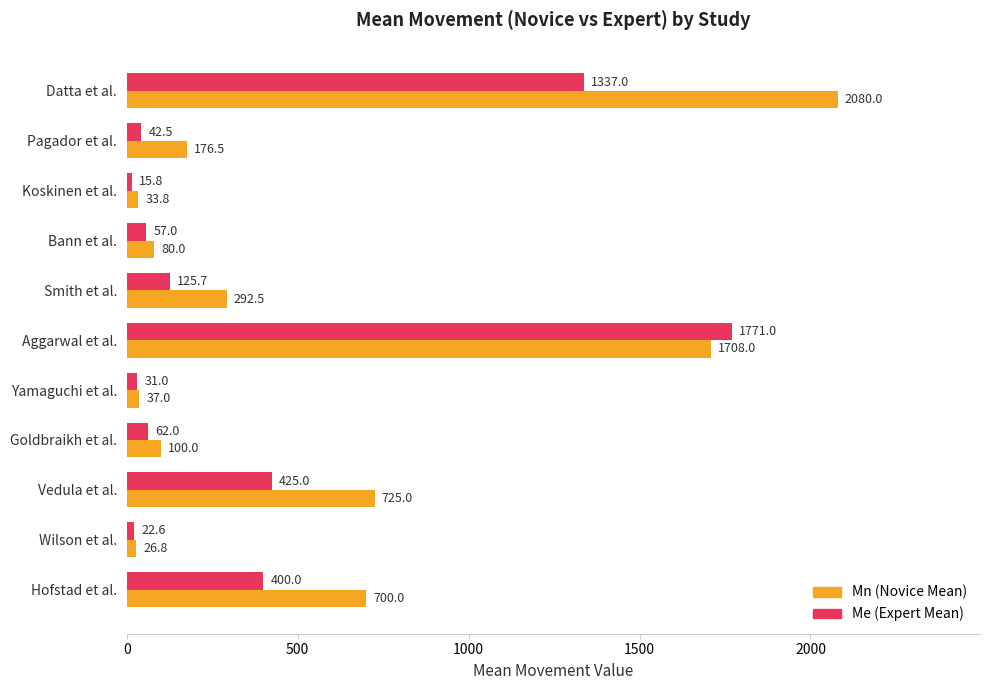

What is the highest value of the Mn (Novice Mean) series?

2080.0